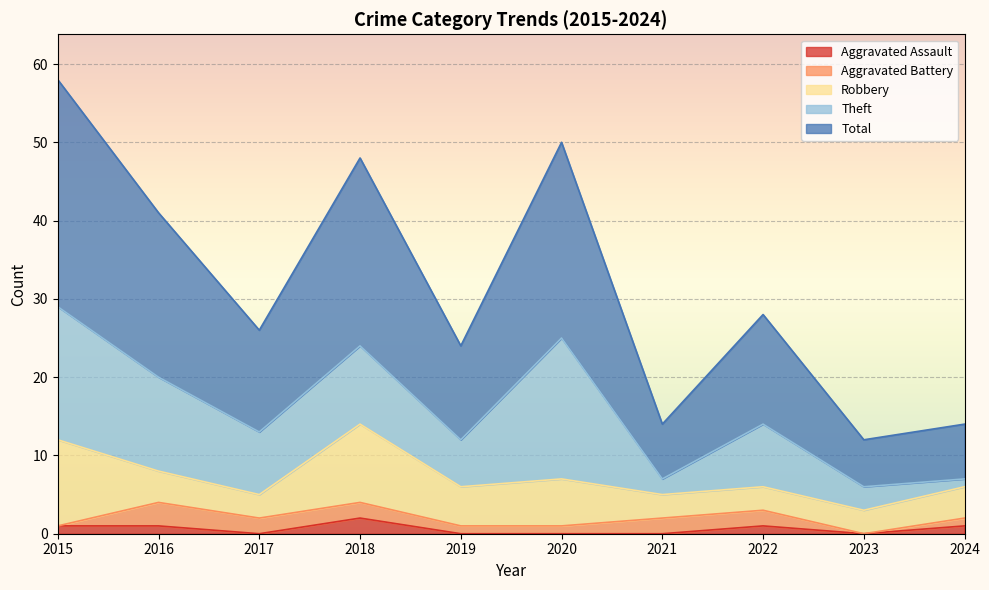

The value of Aggravated Assault at 2017 is 0. True or false?

True